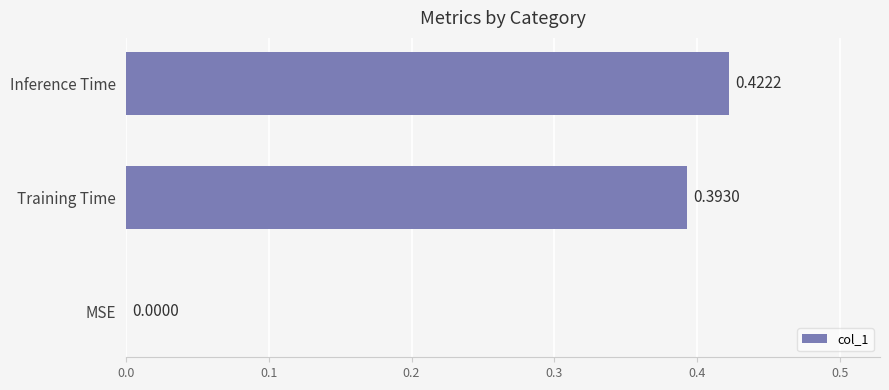

At which category does the chart reach its peak across all series?

Inference Time